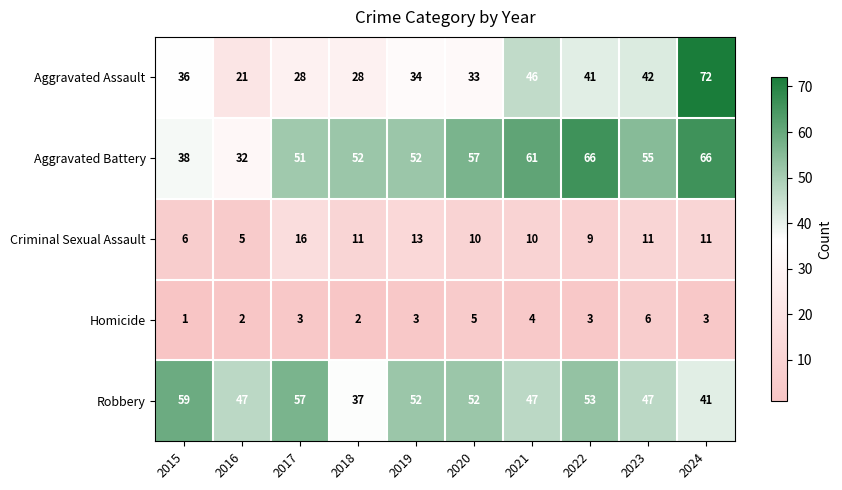

What is the difference between the maximum and minimum values in the Criminal Sexual Assault series?

11